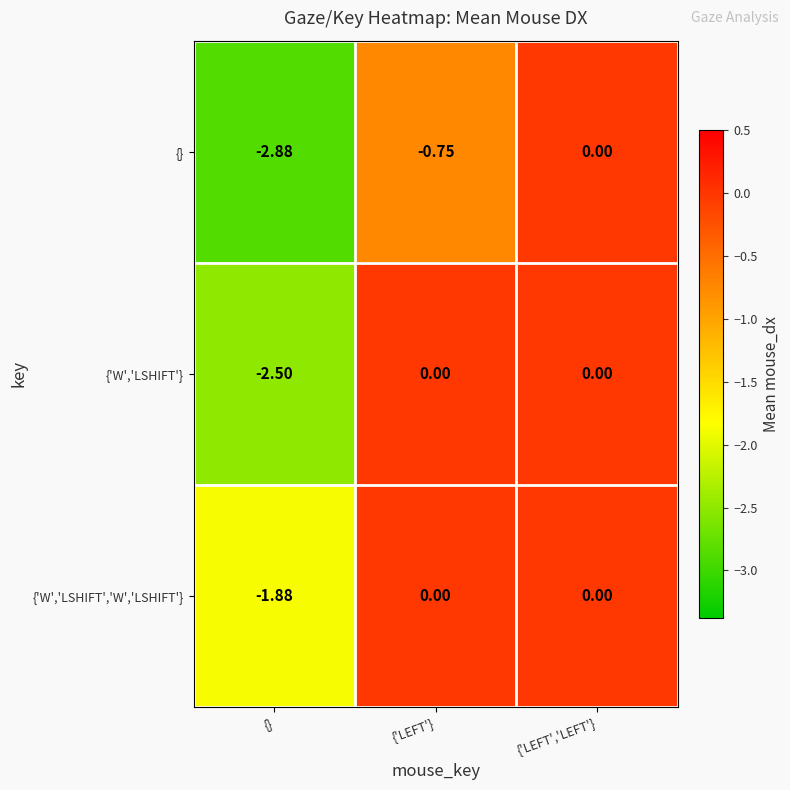

List the series in order of their overall mean, lowest first.

{}, {'W','LSHIFT'}, {'W','LSHIFT','W','LSHIFT'}